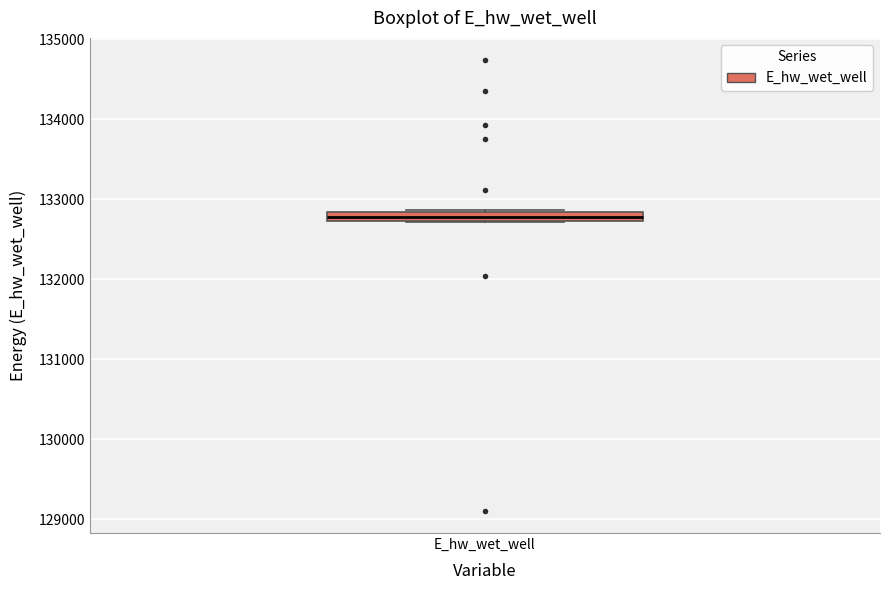

Where is the upper edge of the box for E_hw_wet_well on the y-axis? The values are not printed on the chart, so give them approximately, as read against the axis.

132800